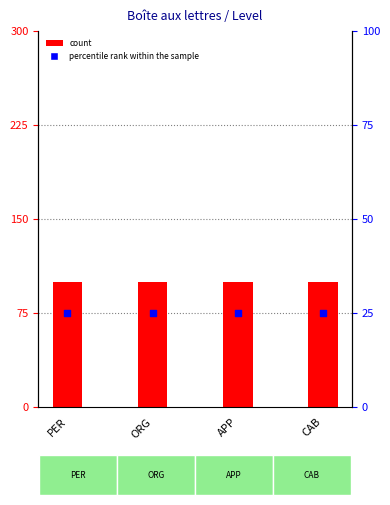

At how many categories does at least one series exceed 62?

4